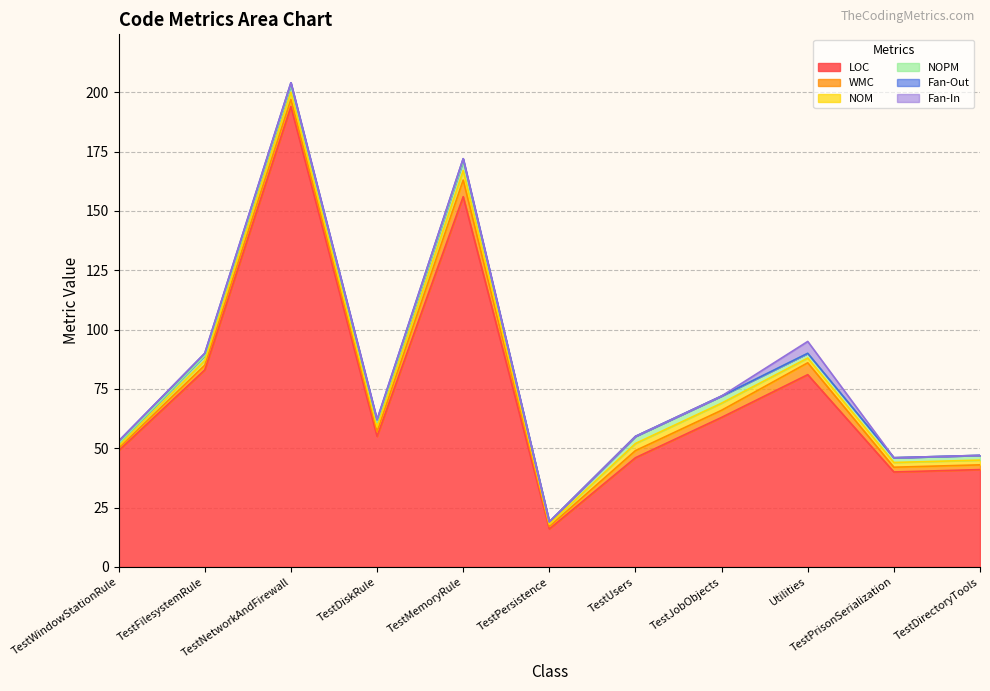

What is the sum of all Fan-In values?

5